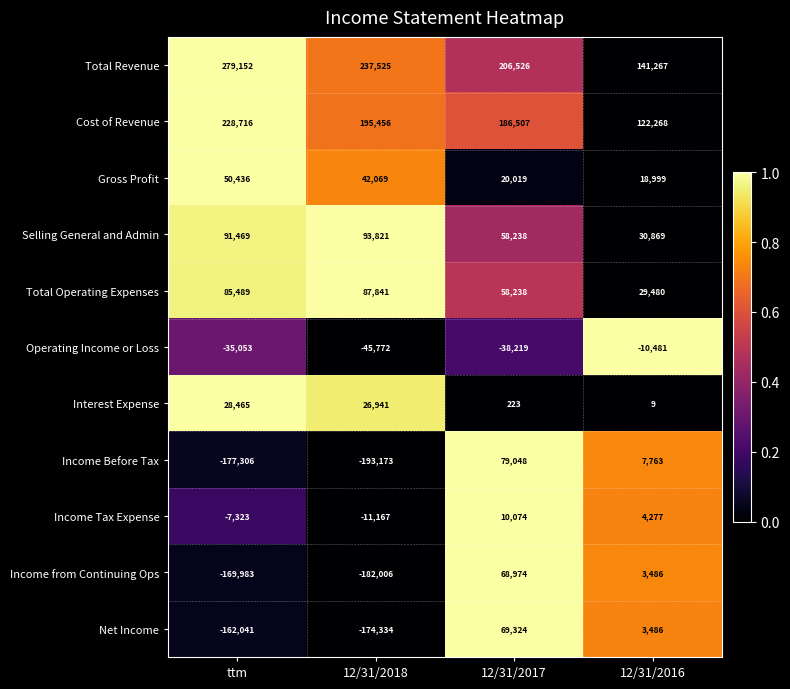

Which series has the widest spread of values?

Income Before Tax